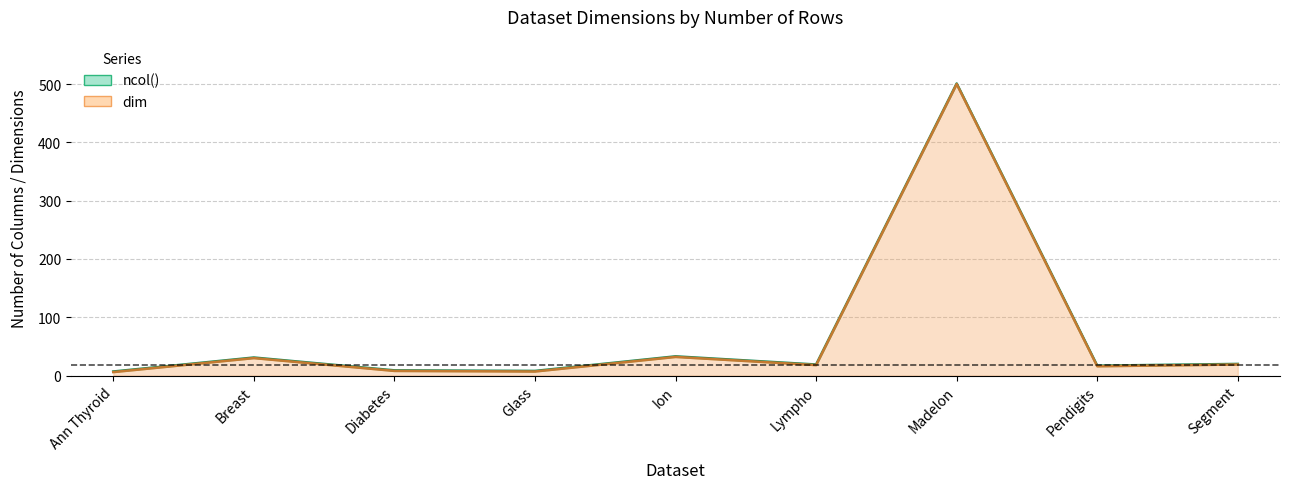

What is the value of the dim point at the 3rd from the left?

8